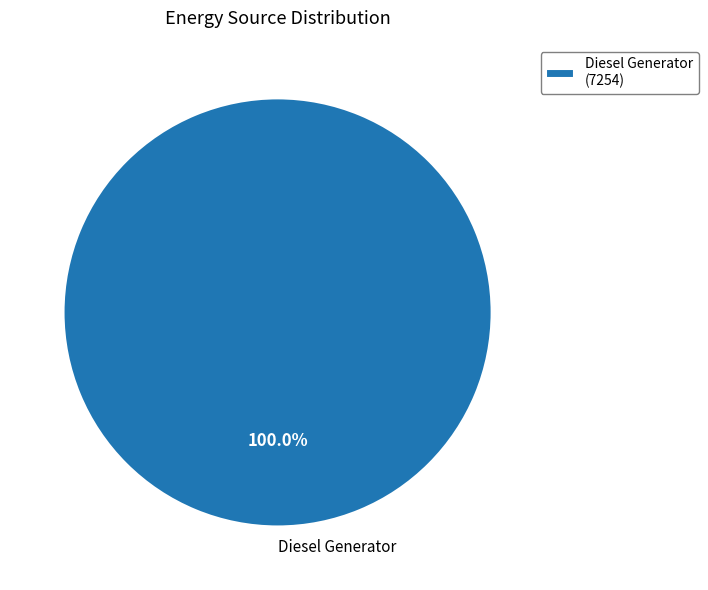

Is there a majority slice in this chart?

Yes